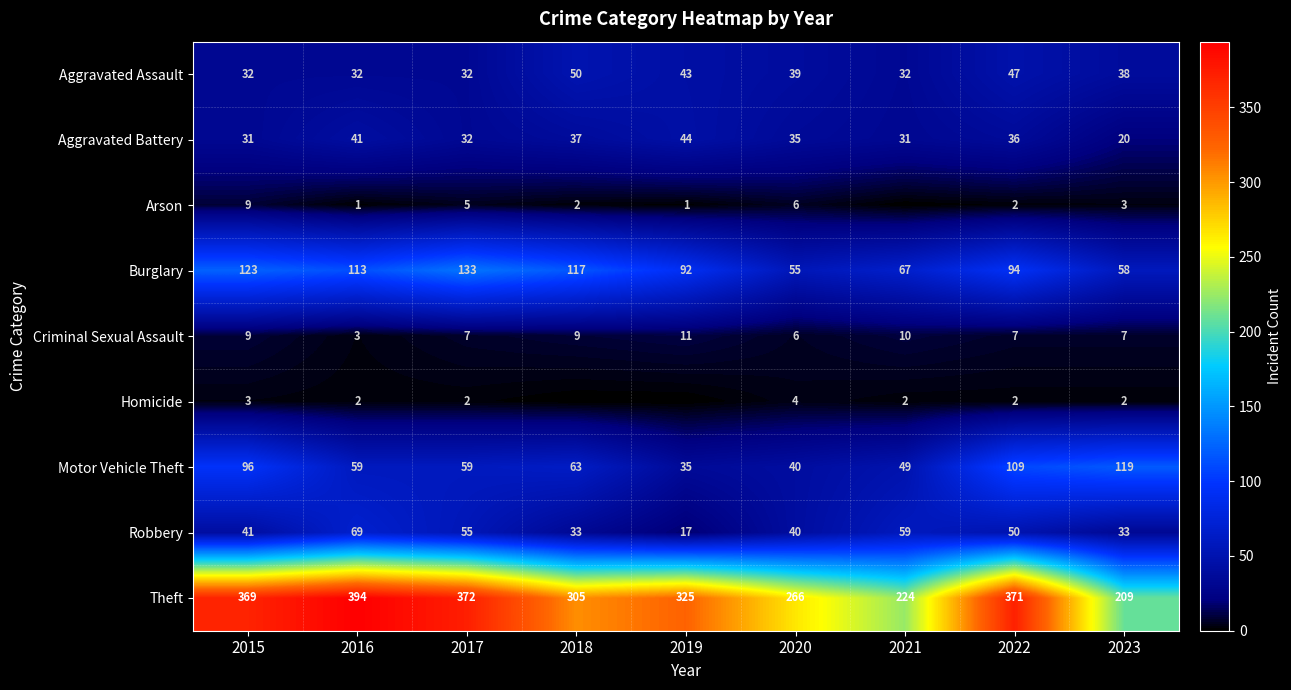

Where does the Motor Vehicle Theft series first go above 59?

2015